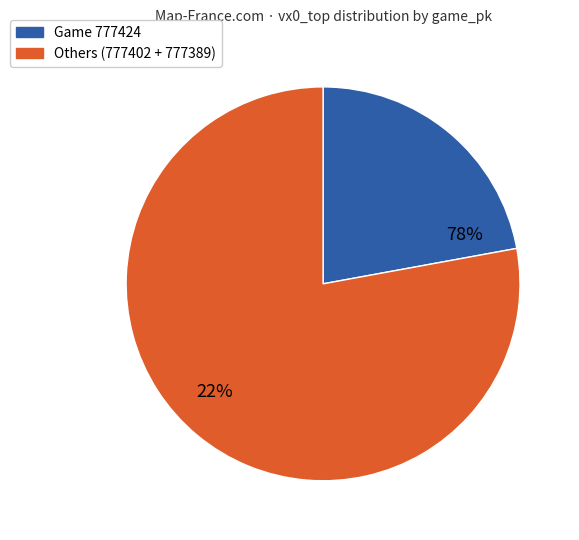

Approximately how many times larger is the value at 777389 compared to 777424?

1.9